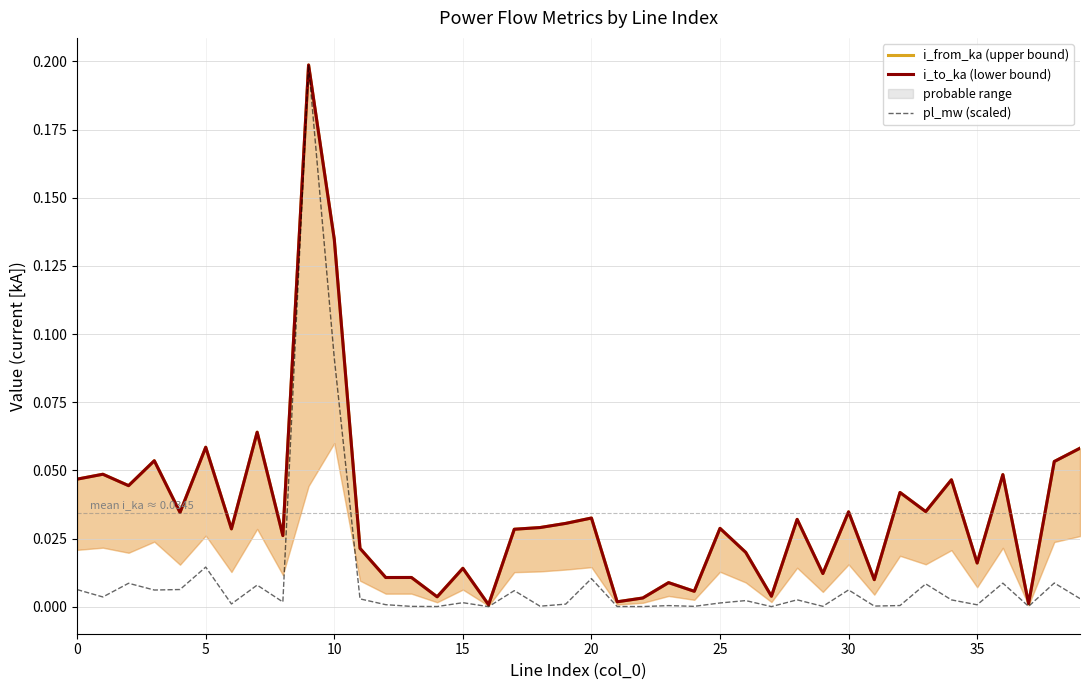

What is the total value across all series at 19?

0.1